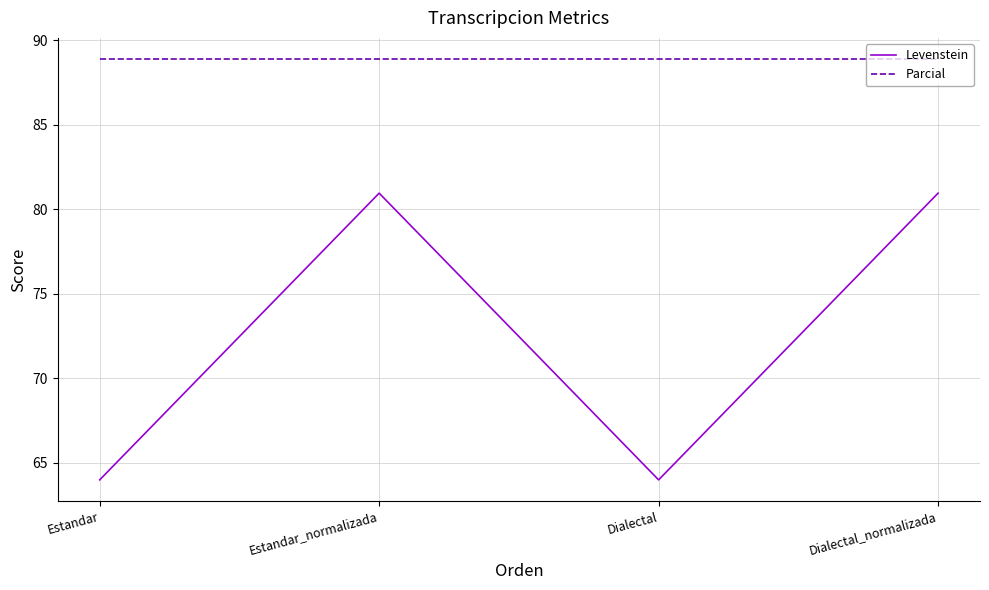

What is the total value across all series at Dialectal?

152.9